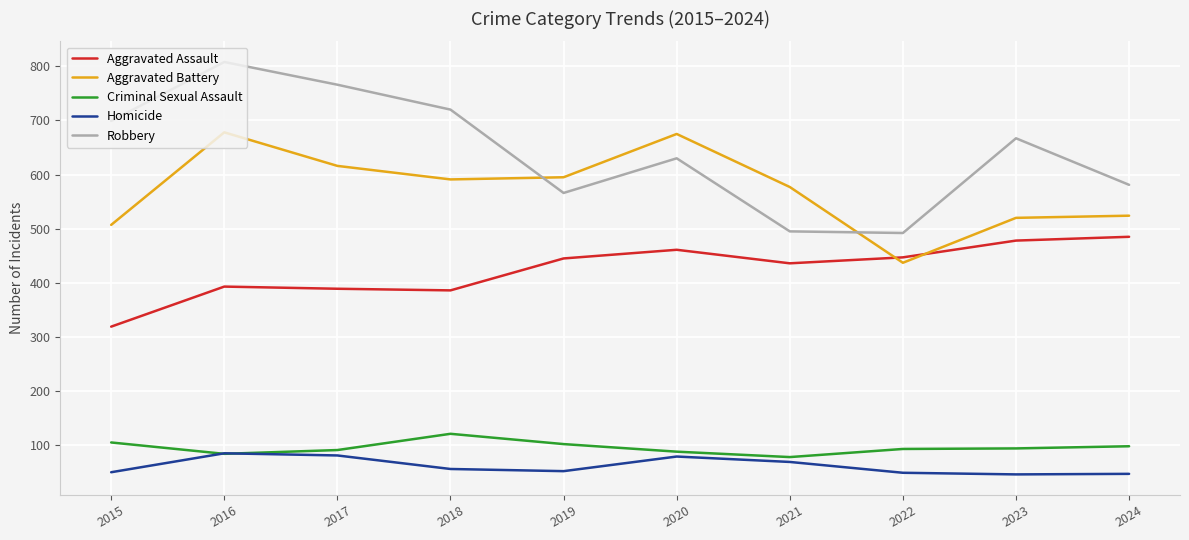

Is the value of Aggravated Battery at 2019 greater than the value of Homicide at 2023?

Yes